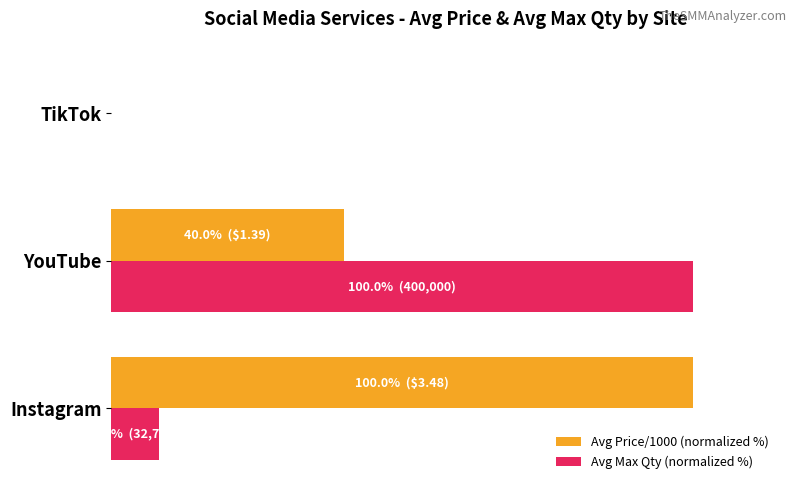

What are all the series names shown in the legend?

Avg Price/1000 (normalized %), Avg Max Qty (normalized %)